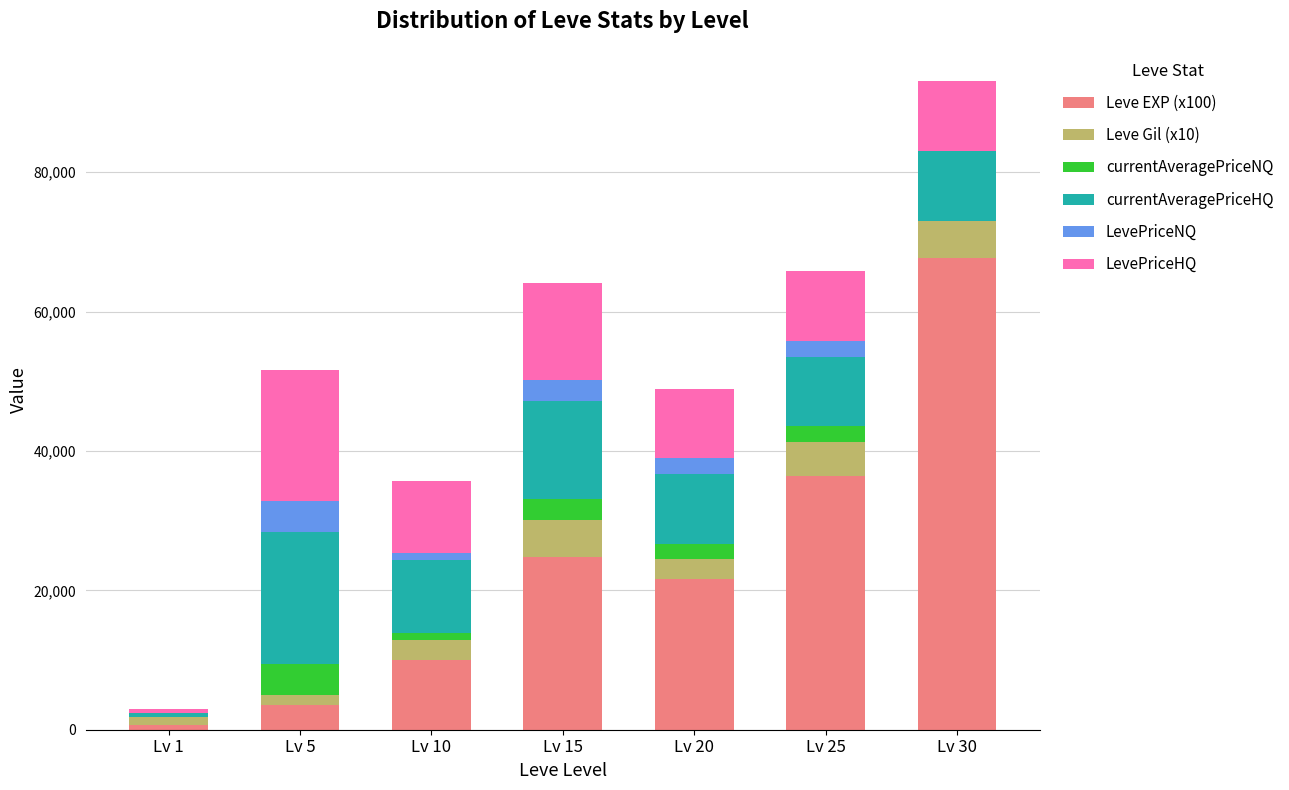

Which category has the highest value in the Leve EXP (x100) series?

Lv 30